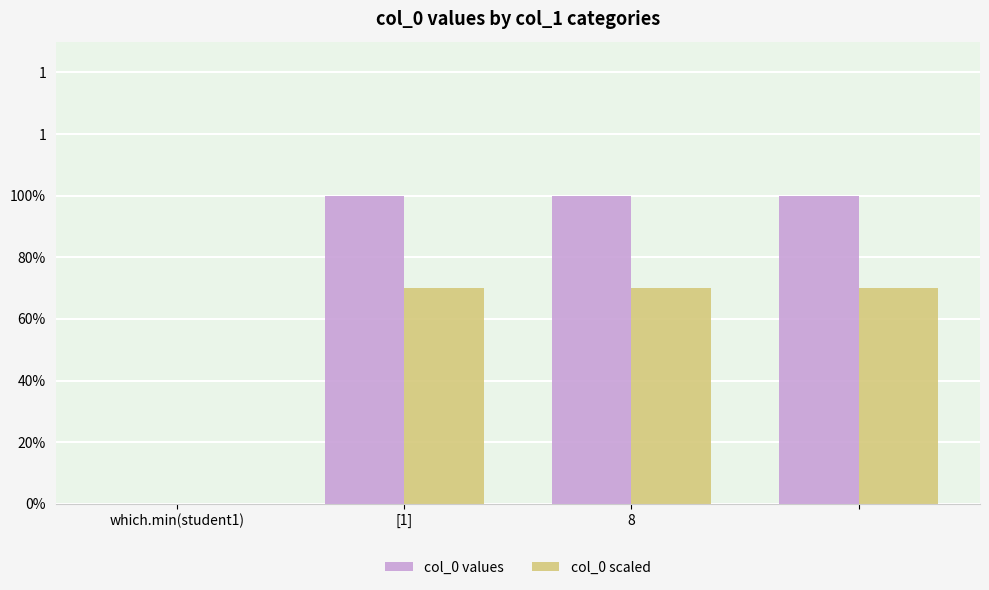

Where is col_0 scaled nearest to the value 0?

which.min(student1)